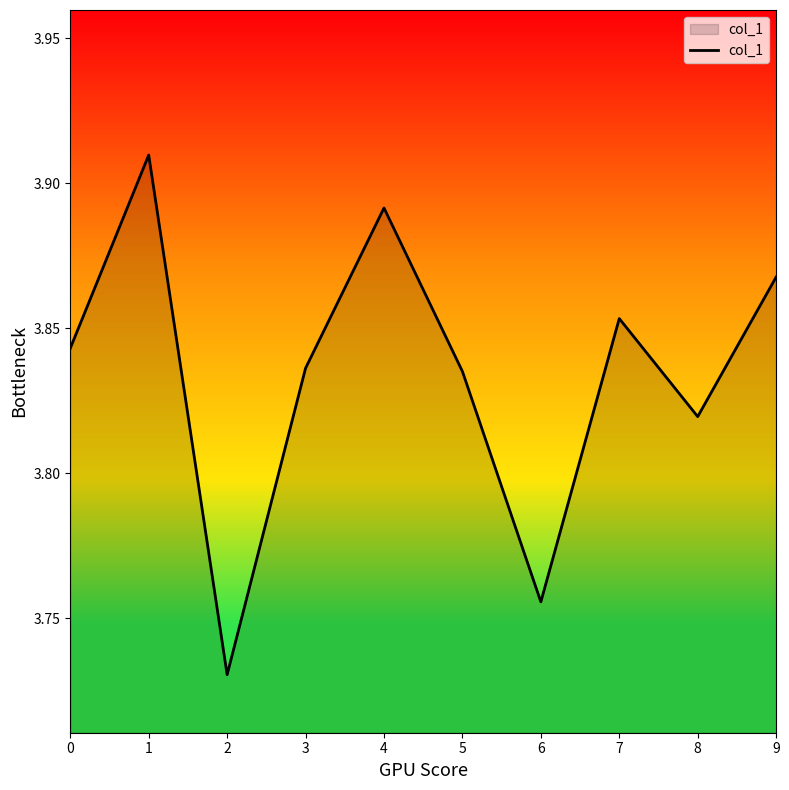

Approximately how many times larger is the value at 7 compared to 5?

1.0